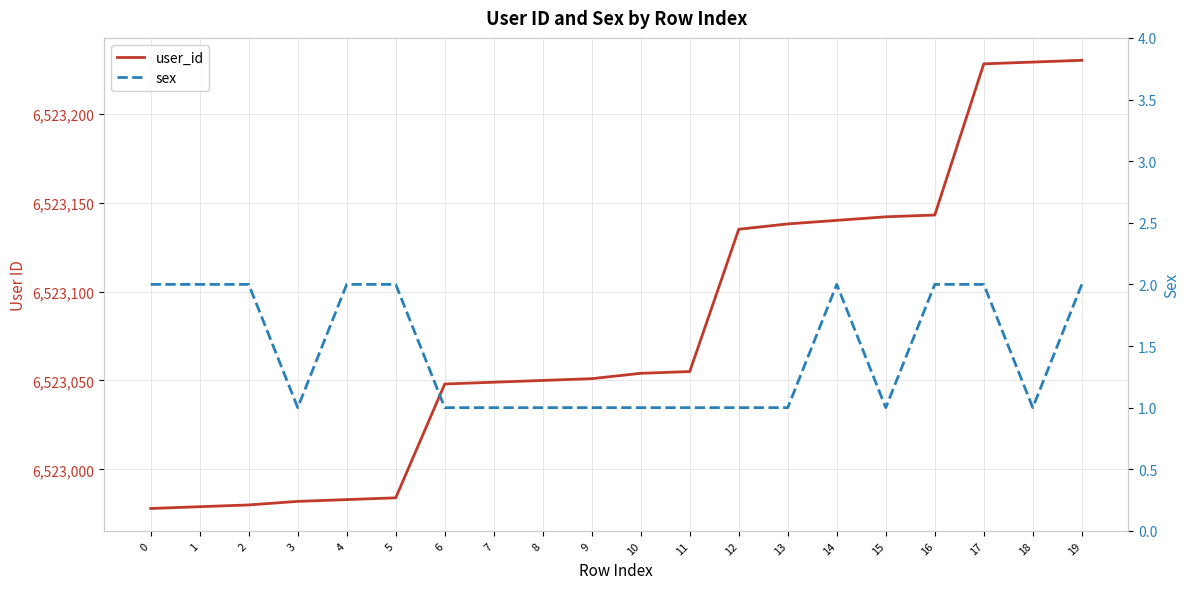

True or false: sex and user_id intersect in this chart.

False